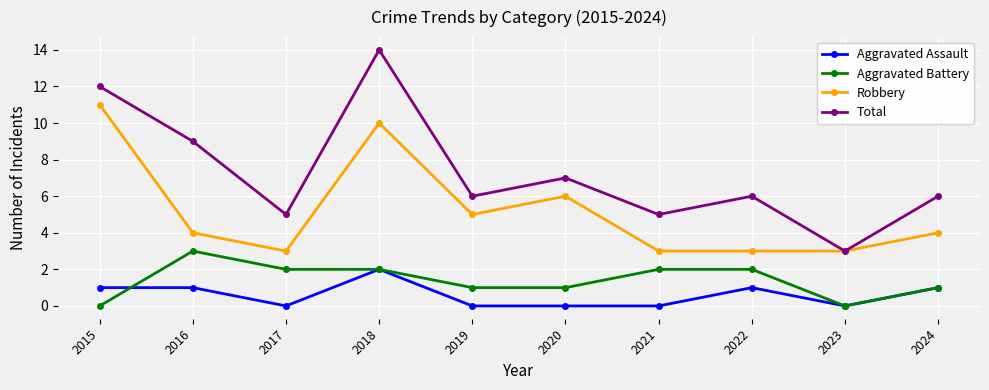

Is it true that Robbery equals 1 at 2017?

False